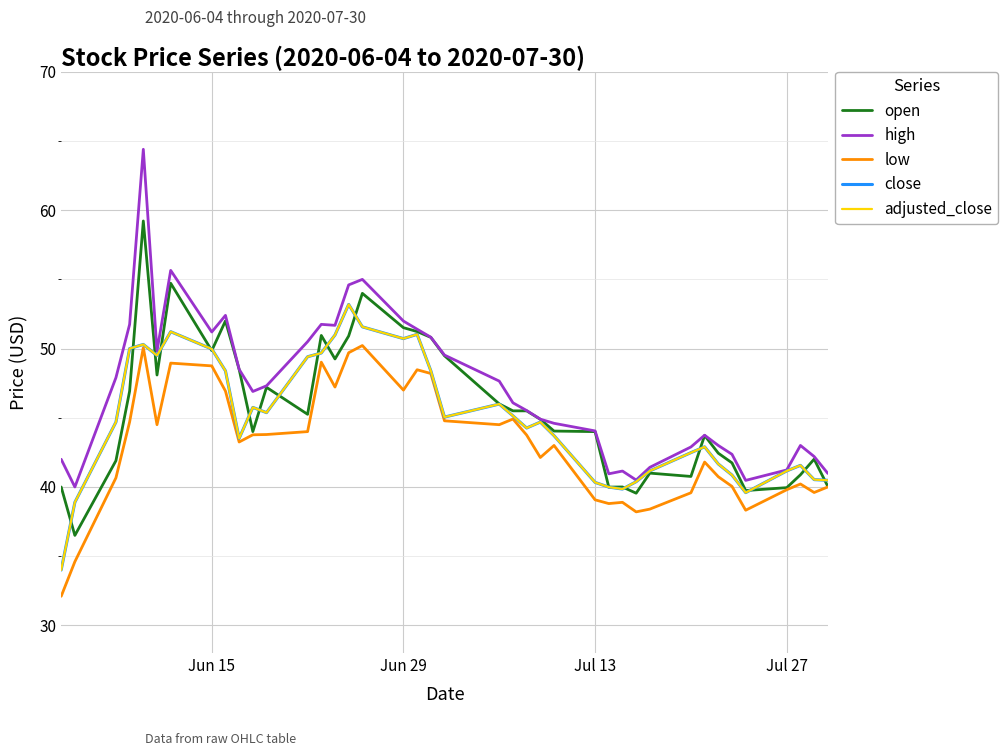

What is the average value of the close series?

45.0